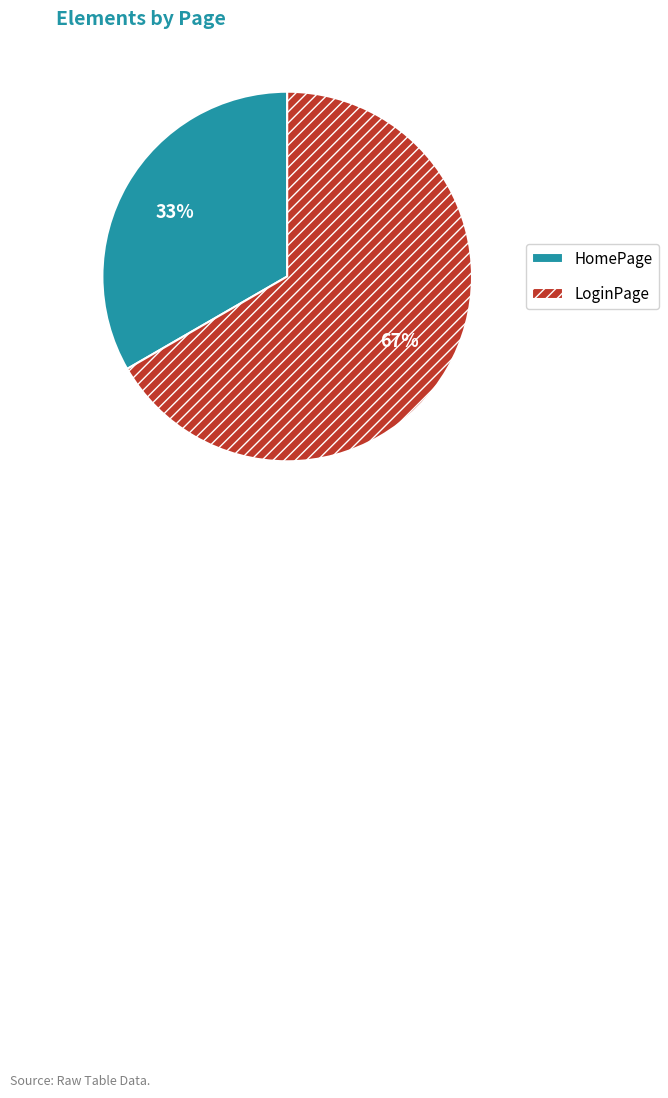

Between HomePage and LoginPage, which is larger?

LoginPage